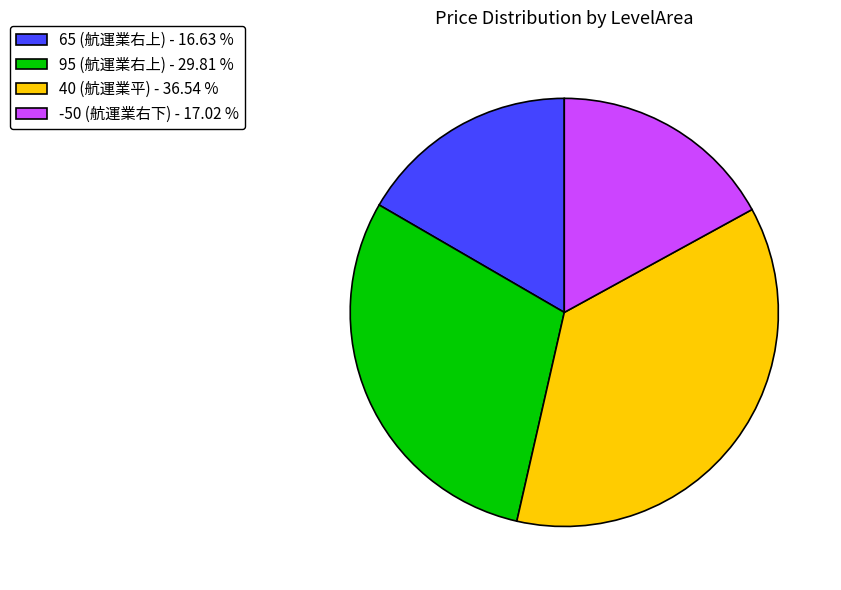

How many segments does this pie chart have?

4